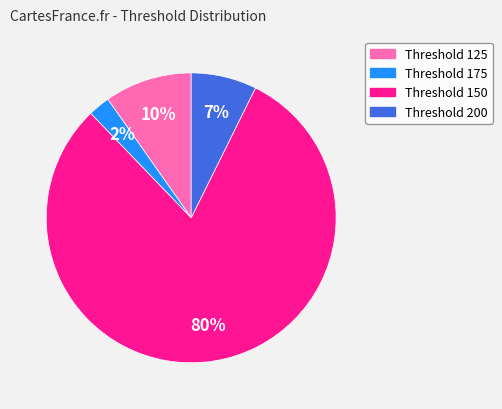

Is the sum of Threshold 175 and Threshold 125 greater than half?

No